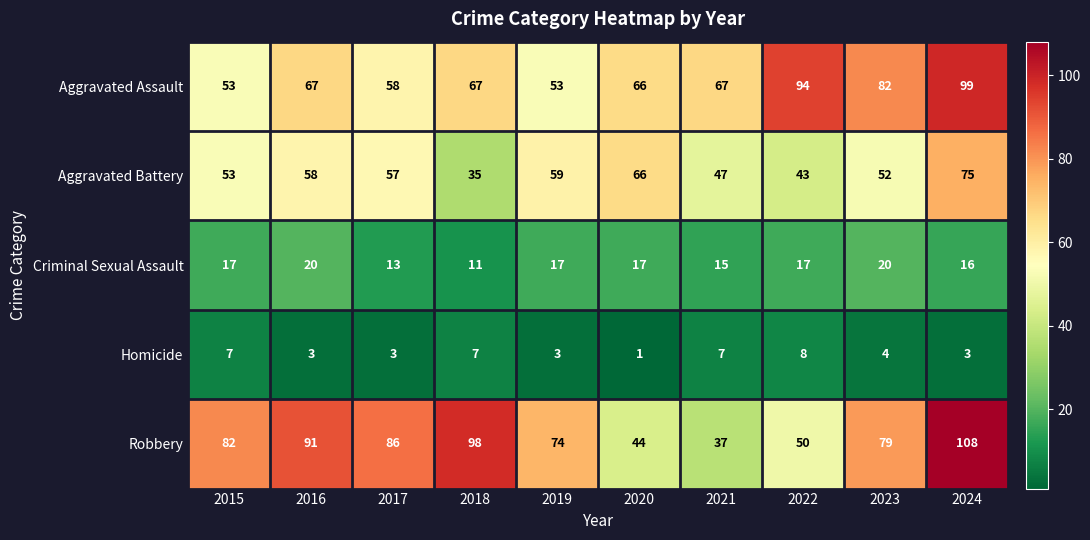

What is the difference between the maximum and minimum values in the Criminal Sexual Assault series?

9